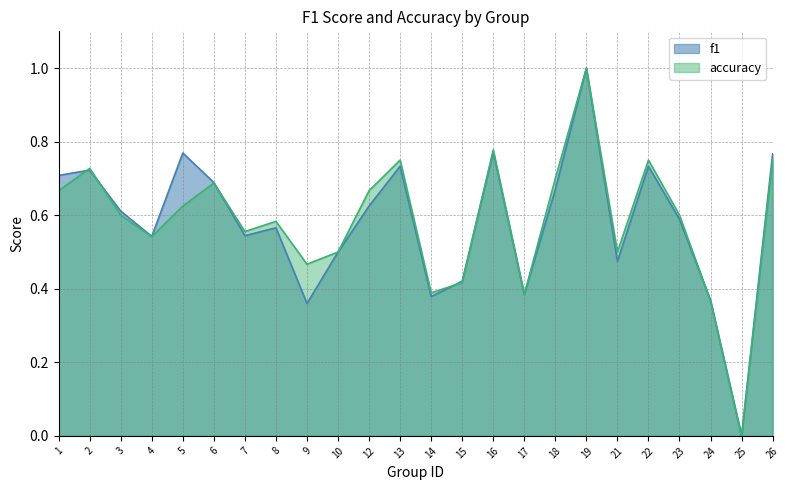

Rank the series by their average value, from highest to lowest.

accuracy, f1